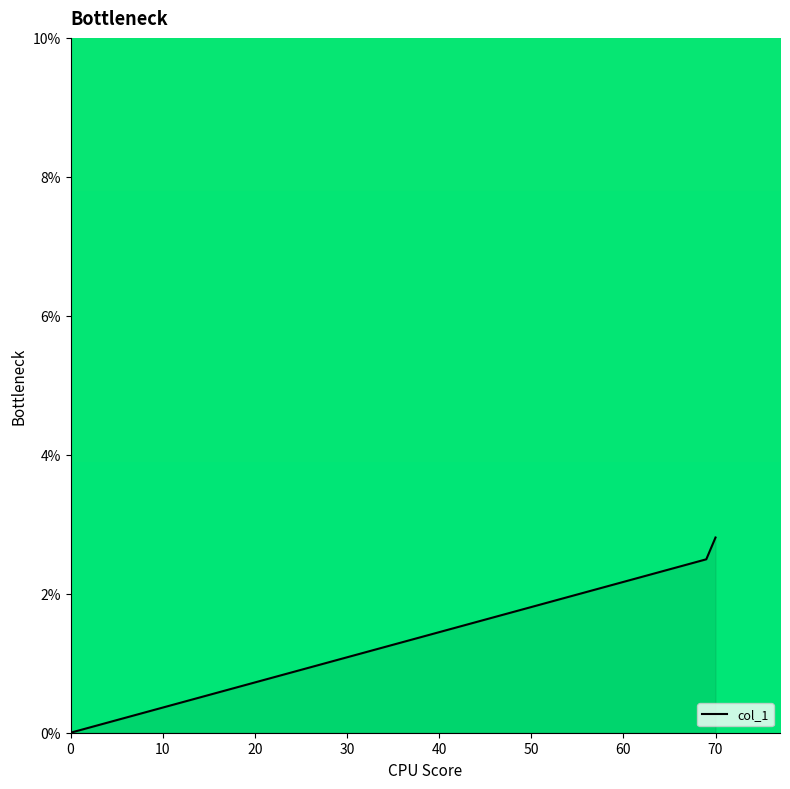

What is the difference between the maximum and second lowest values?

0.3